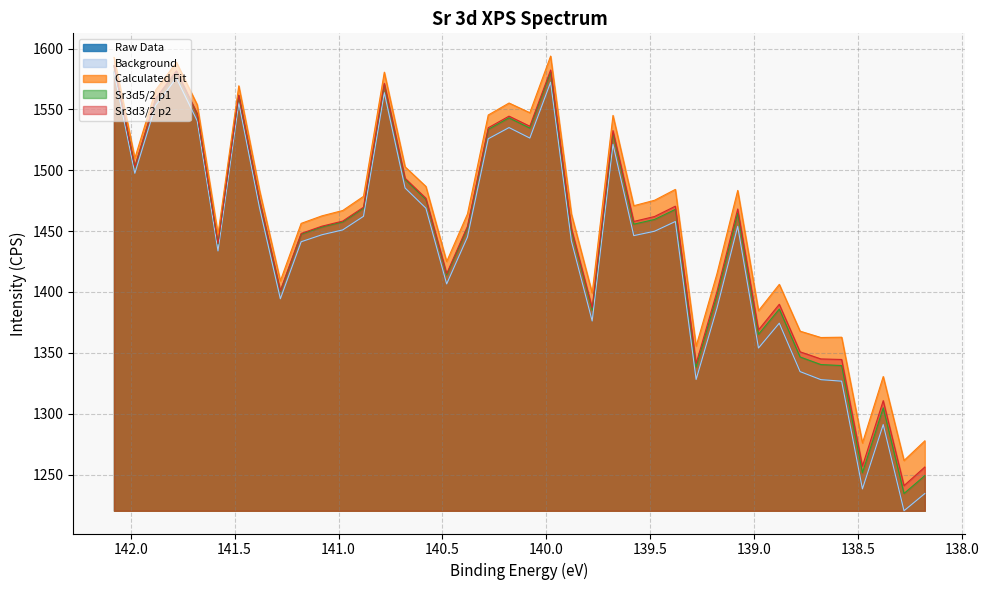

What position from the left is 139.48?

27